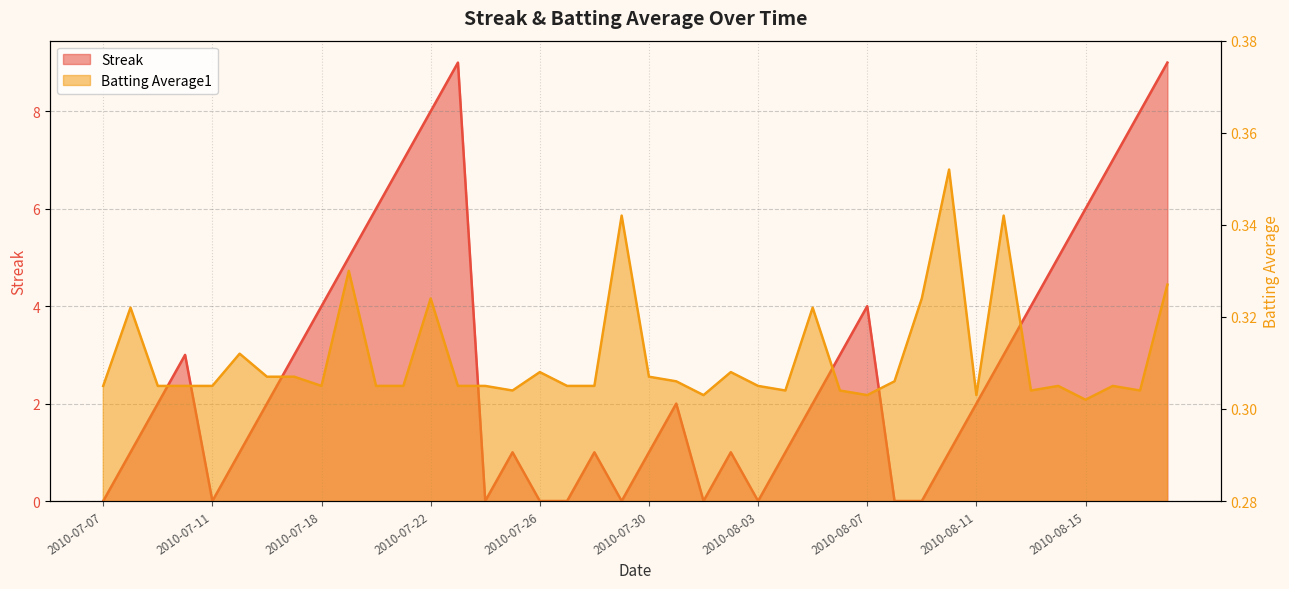

What is the average value of the Streak series?

2.8